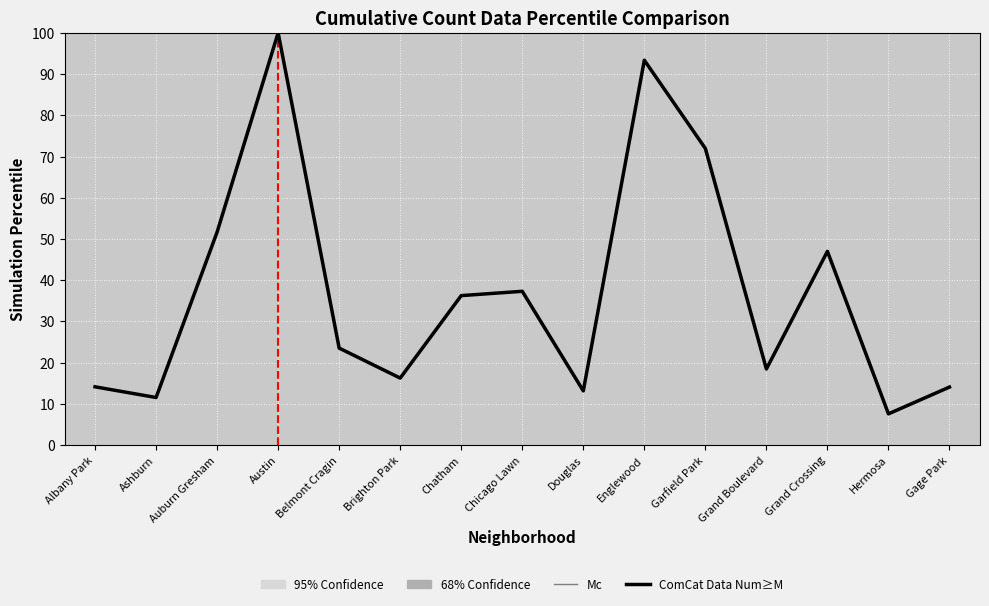

What position from the right is Chicago Lawn?

8